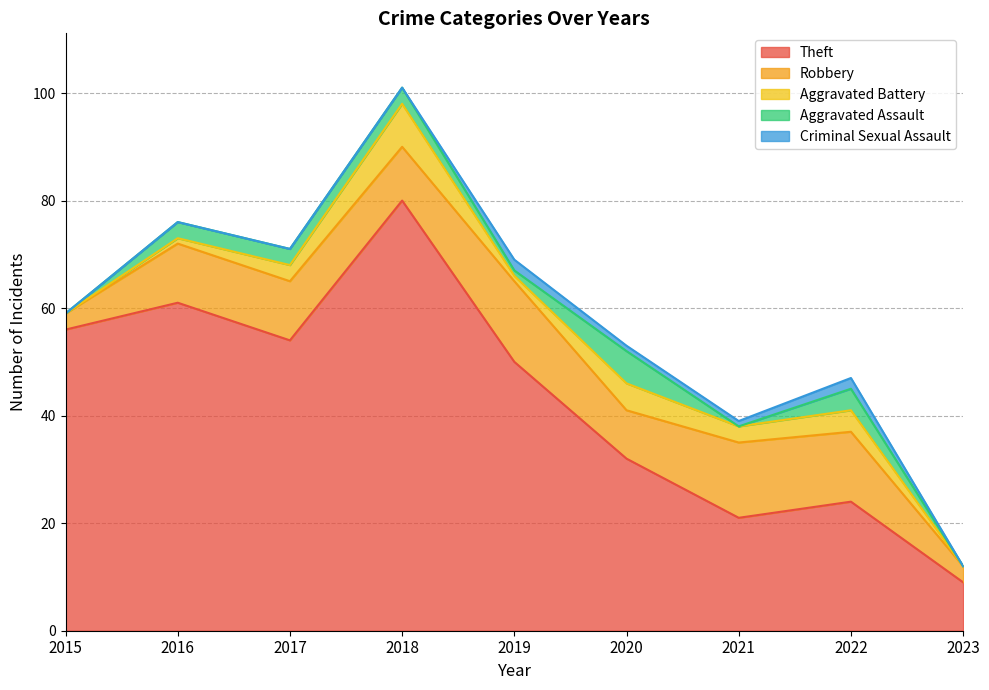

Rank the series by their maximum value, from lowest to highest.

Criminal Sexual Assault, Aggravated Assault, Aggravated Battery, Robbery, Theft